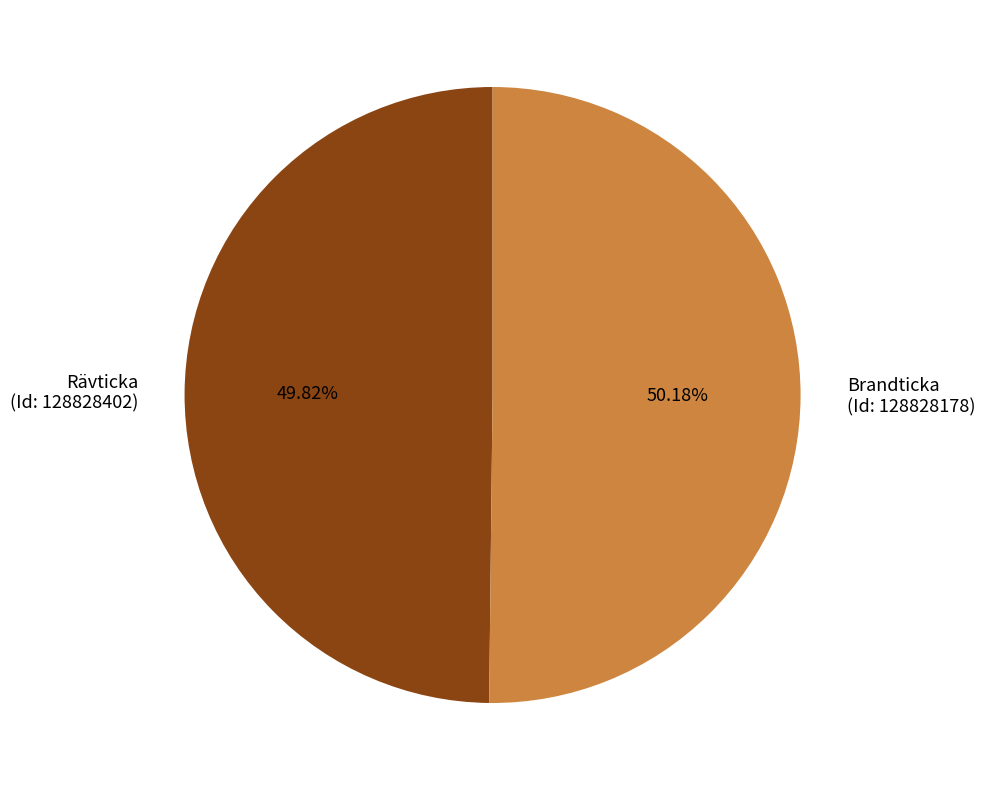

Combined, do Rävticka (Id: 128828402) and Brandticka (Id: 128828178) account for over 50%?

Yes